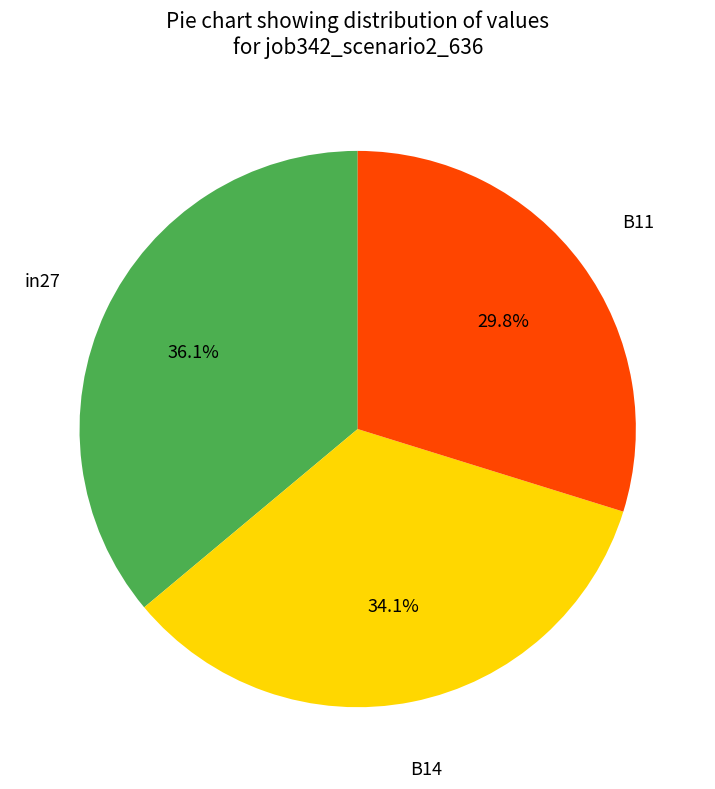

What percentage is NOT represented by in27?

63.9%